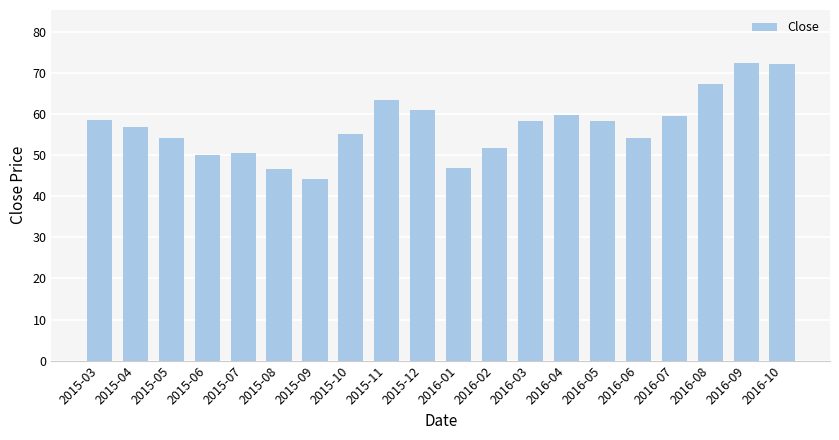

What is the minimum value shown in the chart?

44.1